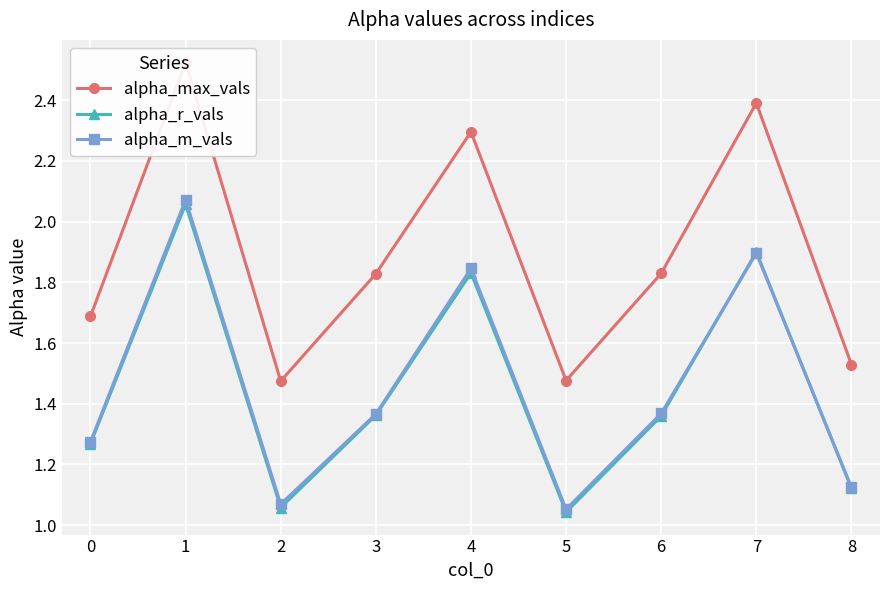

Which series has the widest spread of values?

alpha_max_vals